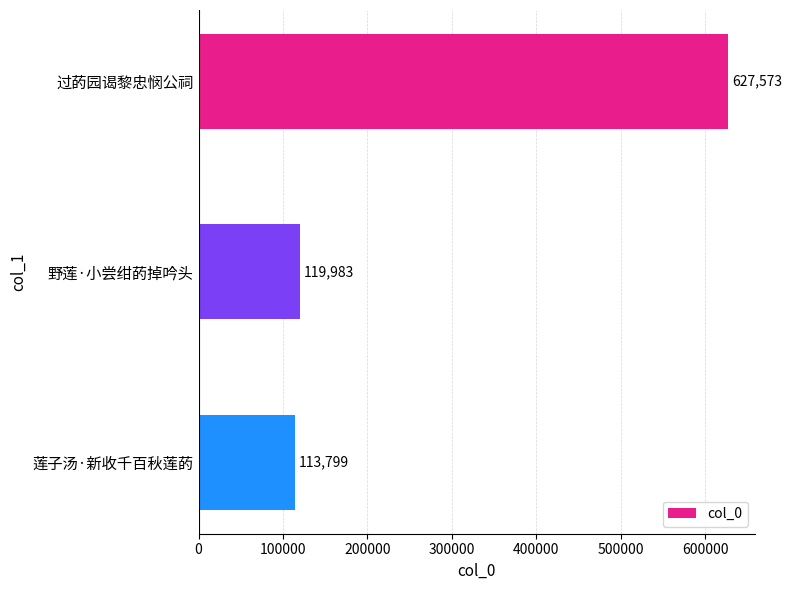

What is the average value?

287118